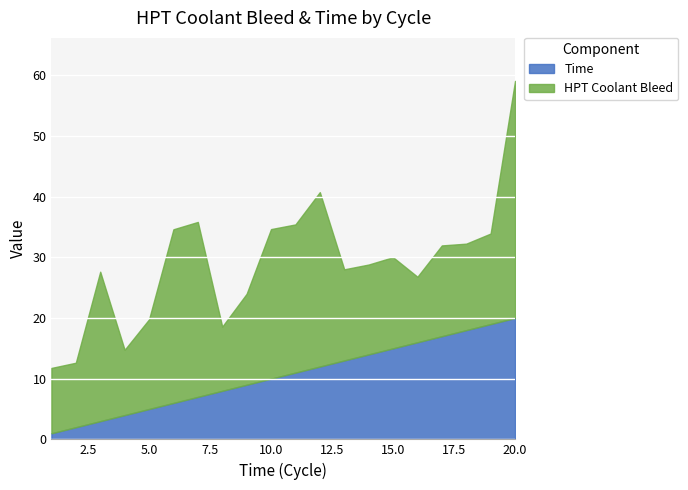

Does the chart display data point markers on the line(s)?

No